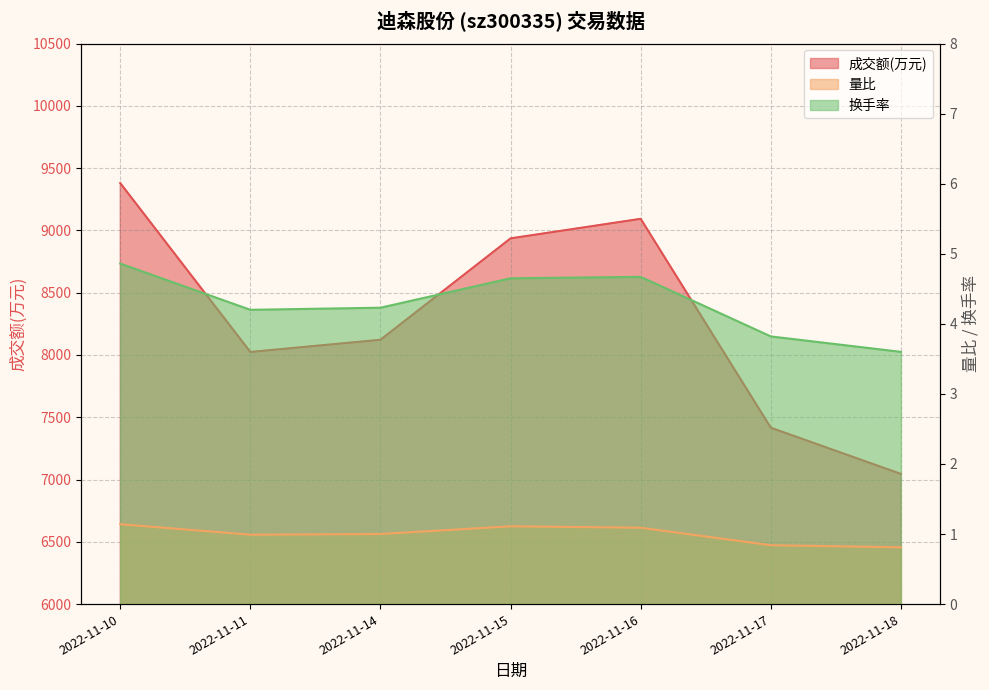

True or false: 换手率 has more than 2 points higher than both neighbors.

False